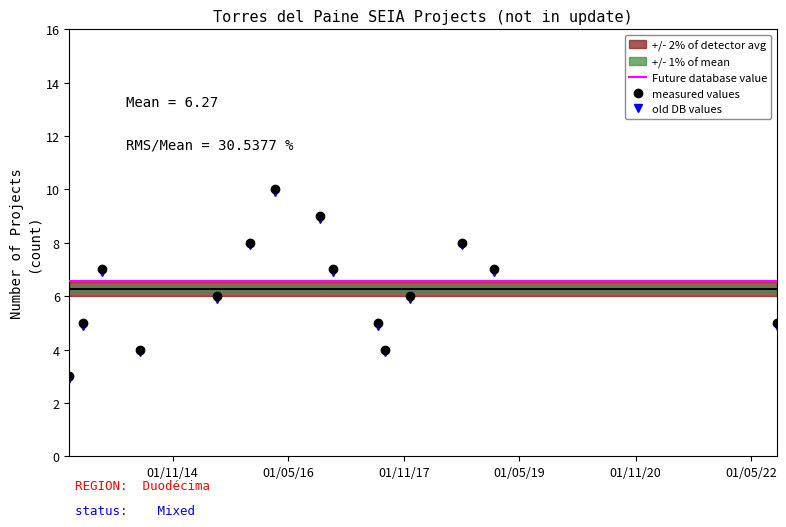

What is the maximum value for Future database value?

6.6